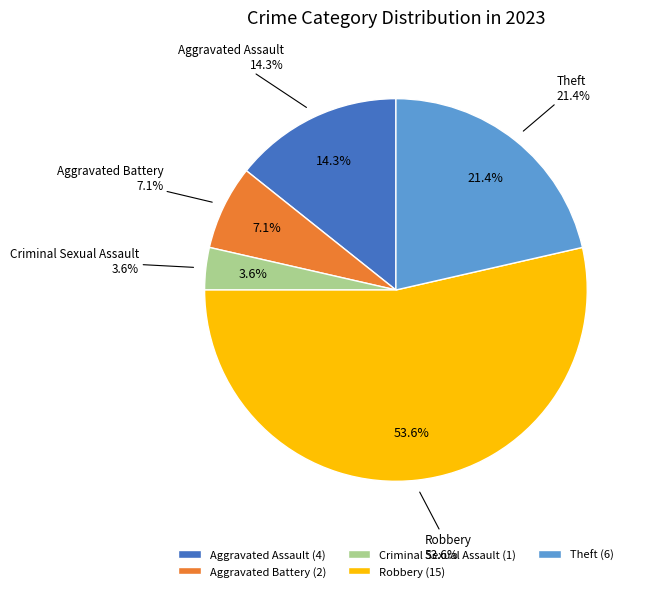

Is Criminal Sexual Assault the majority of the pie?

No